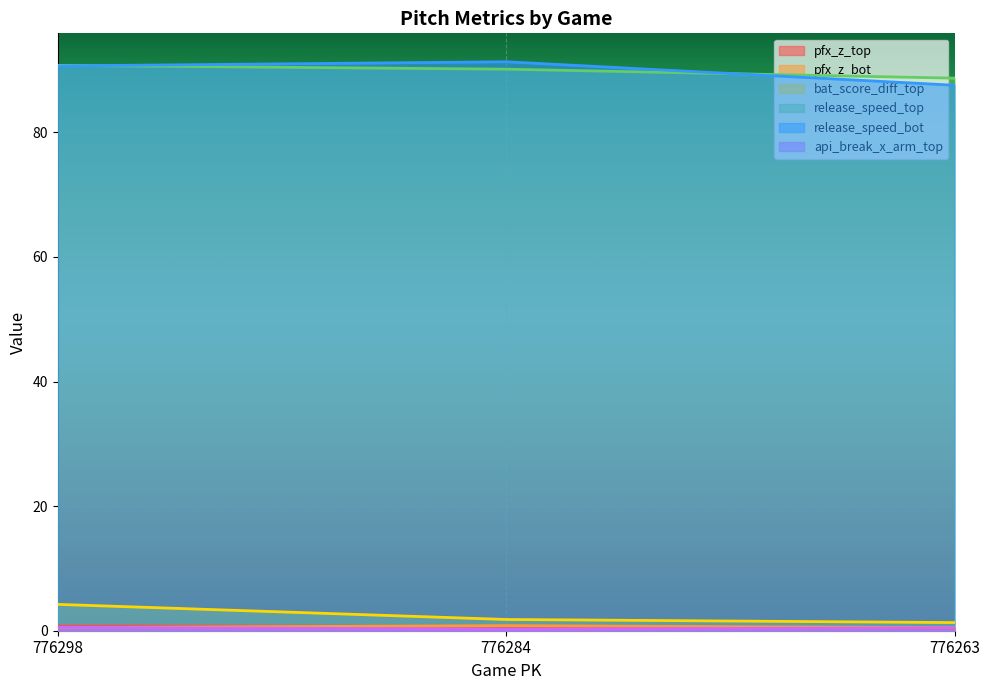

Reading left to right, transcribe all the data shown in this chart.

pfx_z_top: 776298=0.7	776284=0.7	776263=0.4
pfx_z_bot: 776298=0.5	776284=0.8	776263=0.5
bat_score_diff_top: 776298=4.2	776284=1.8	776263=1.3
release_speed_top: 776298=90.8	776284=90.2	776263=88.7
release_speed_bot: 776298=90.7	776284=91.3	776263=87.6
api_break_x_arm_top: 776298=0.5	776284=0.3	776263=0.5